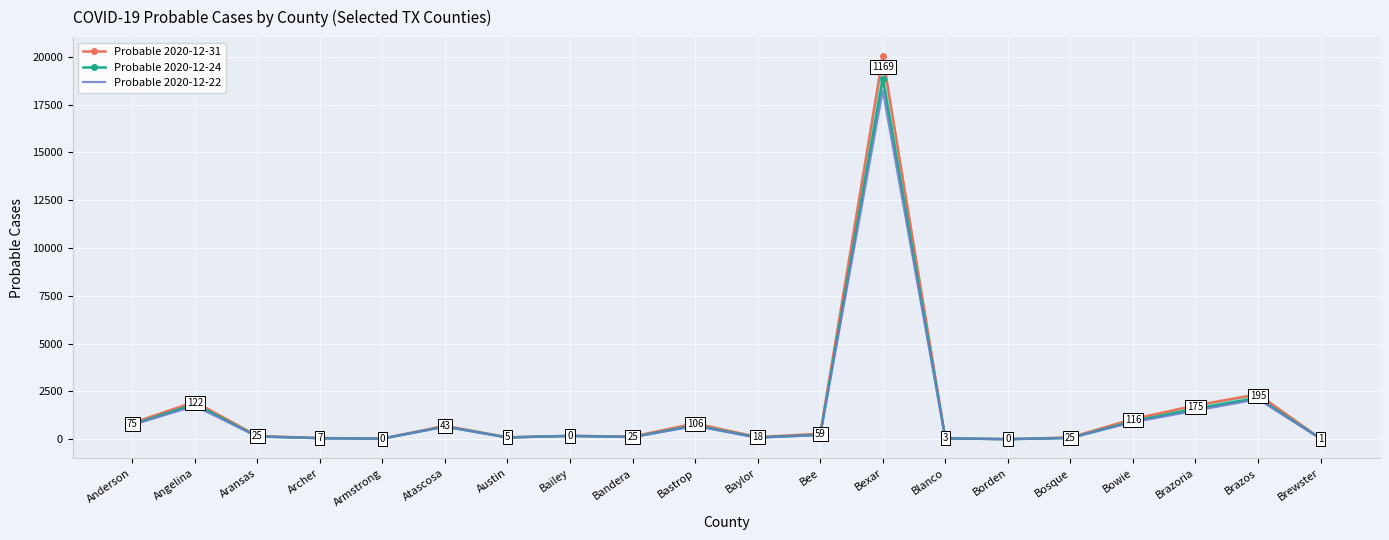

Where is Probable 2020-12-22 nearest to the value 9122?

Brazos